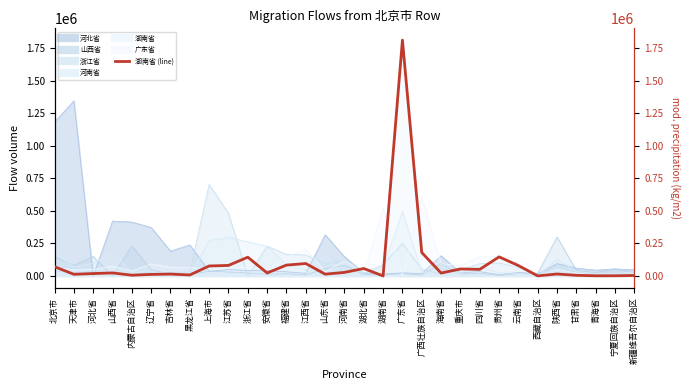

The value at 贵州省 is 195507. True or false?

False